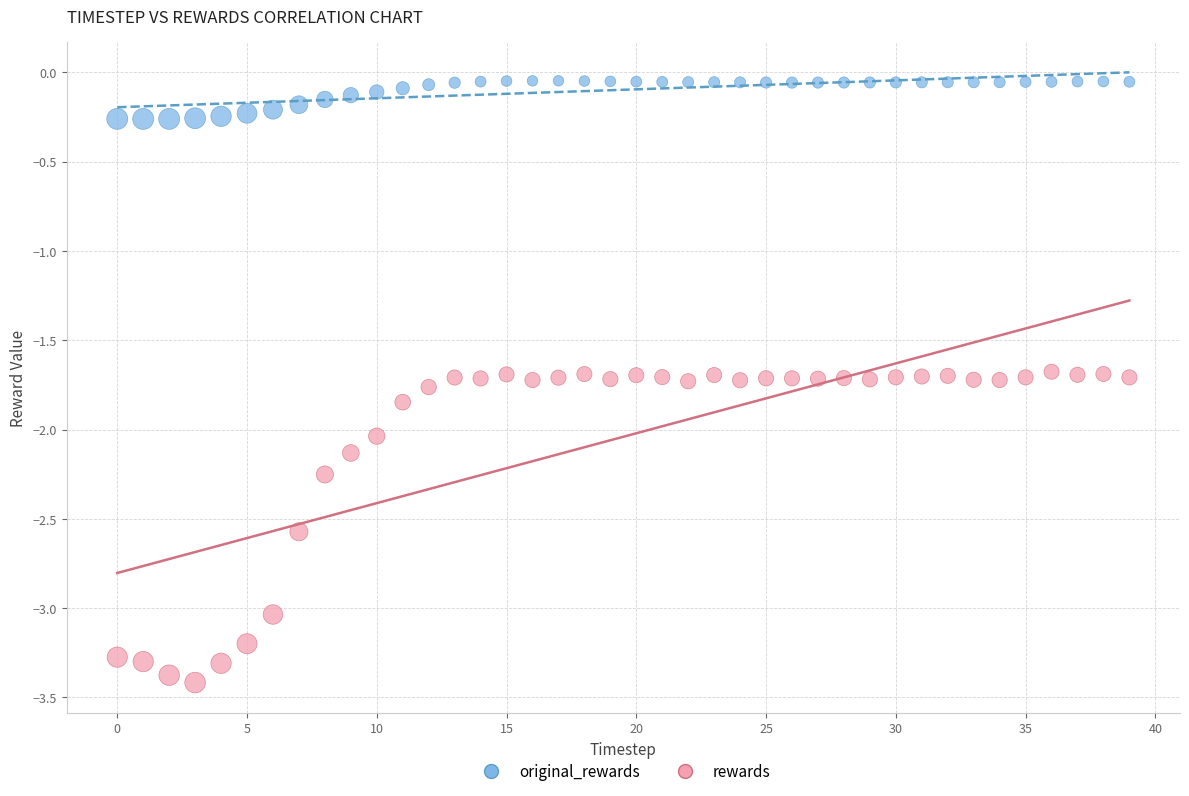

Which series has the widest spread of Y values?

rewards